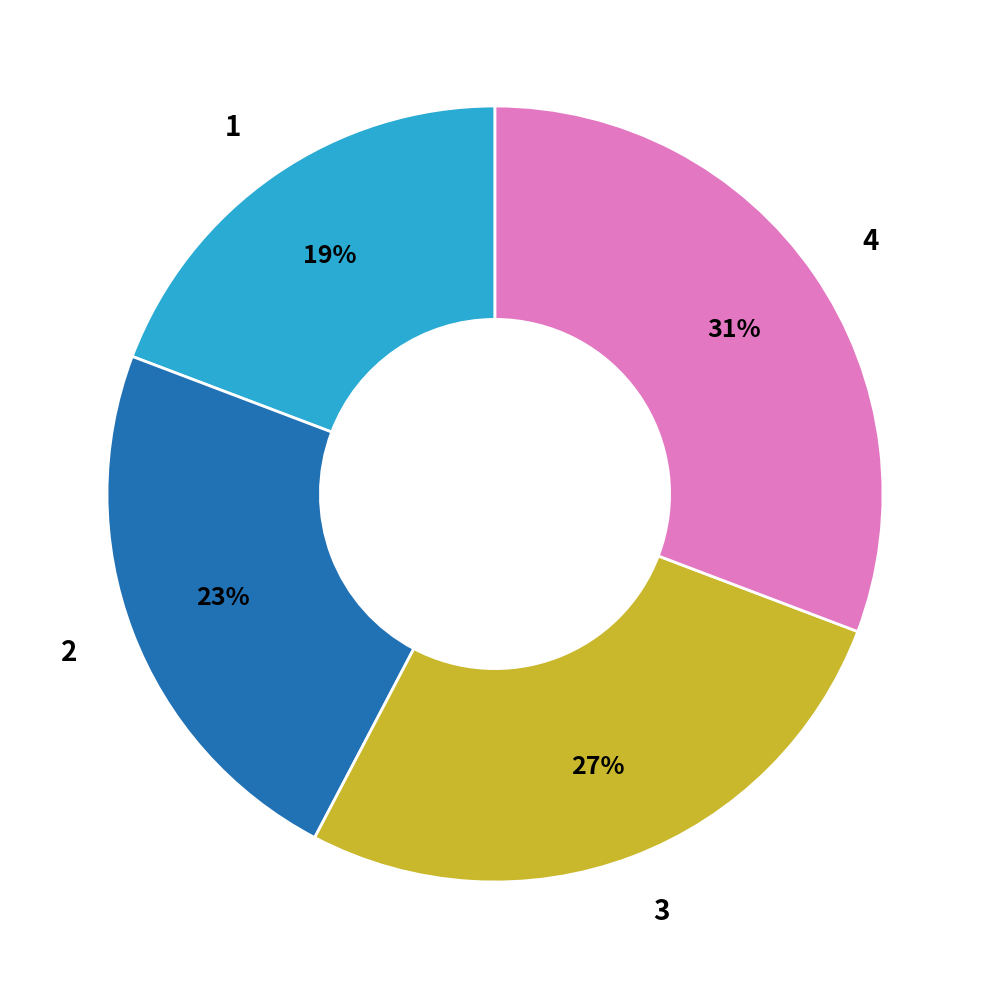

Rank the categories by value from lowest to highest.

1, 2, 3, 4